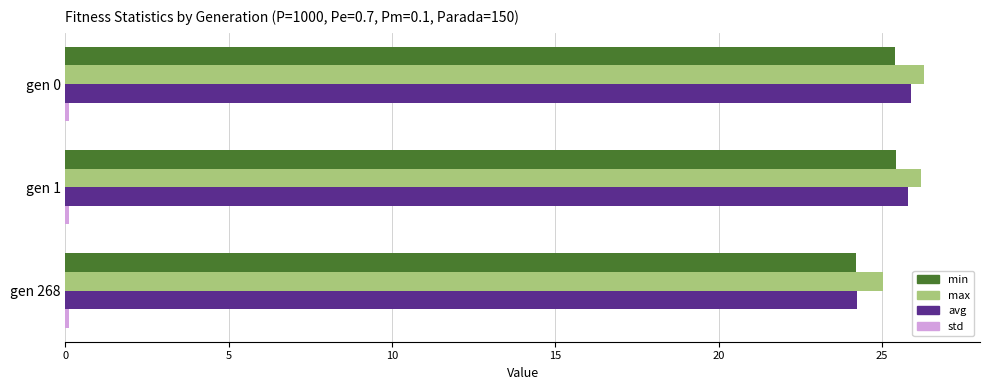

How many data points in max are less than 26?

1